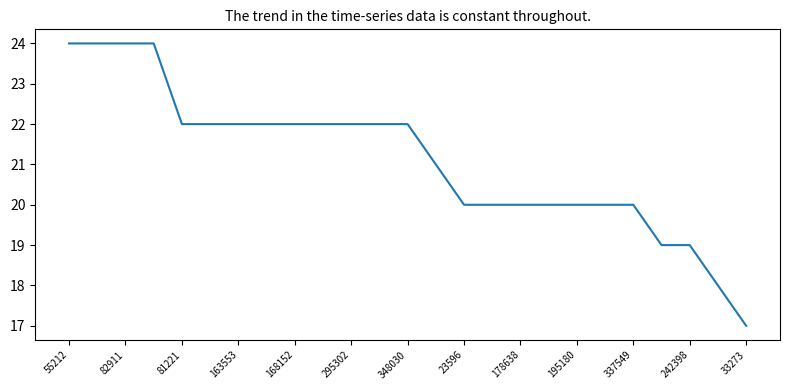

What is the minimum value shown in the chart?

17